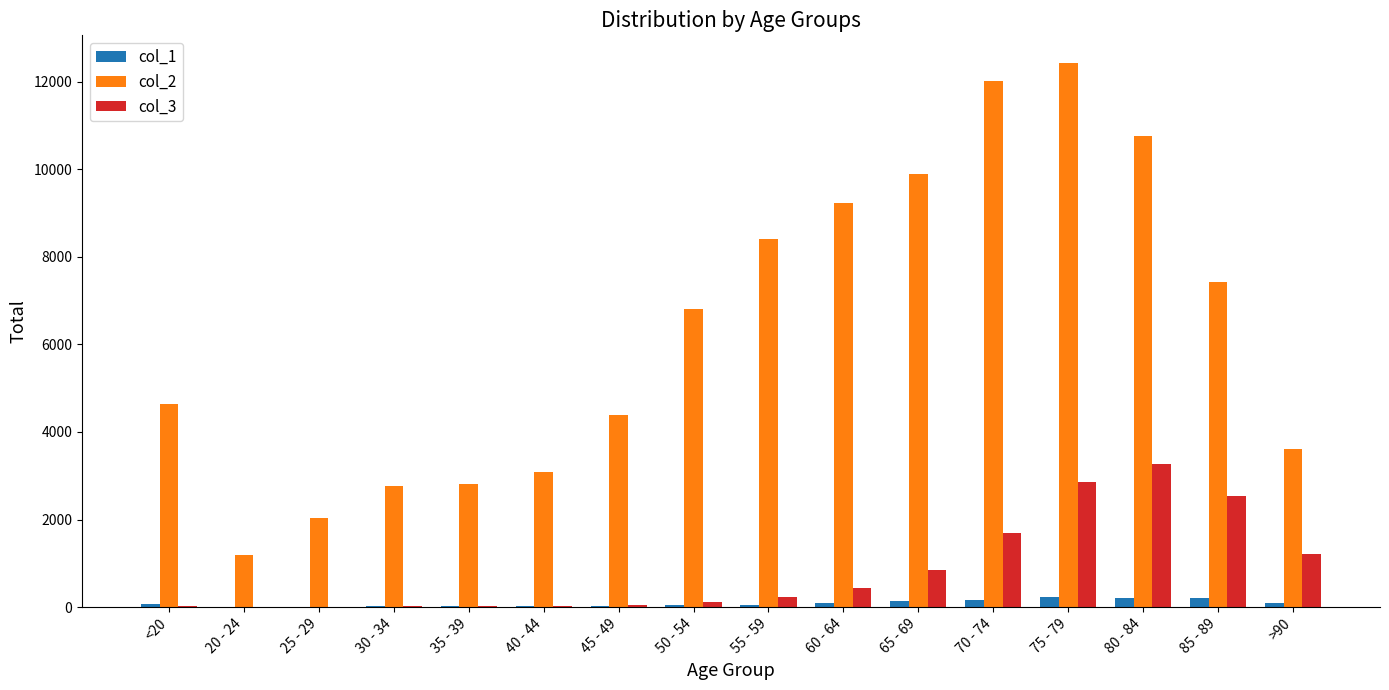

What is the sum of the col_1 values at 40 - 44 and 60 - 64?

104